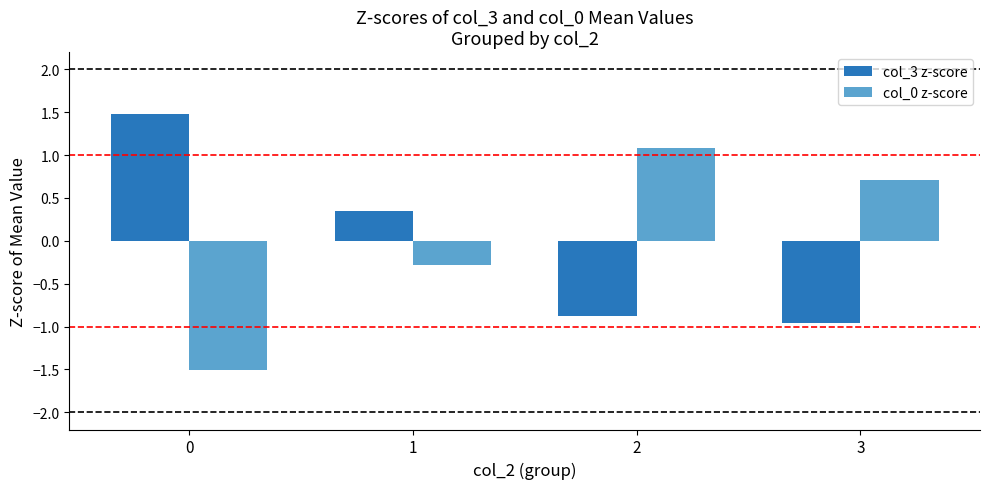

At which label does col_0 z-score first exceed 0?

2